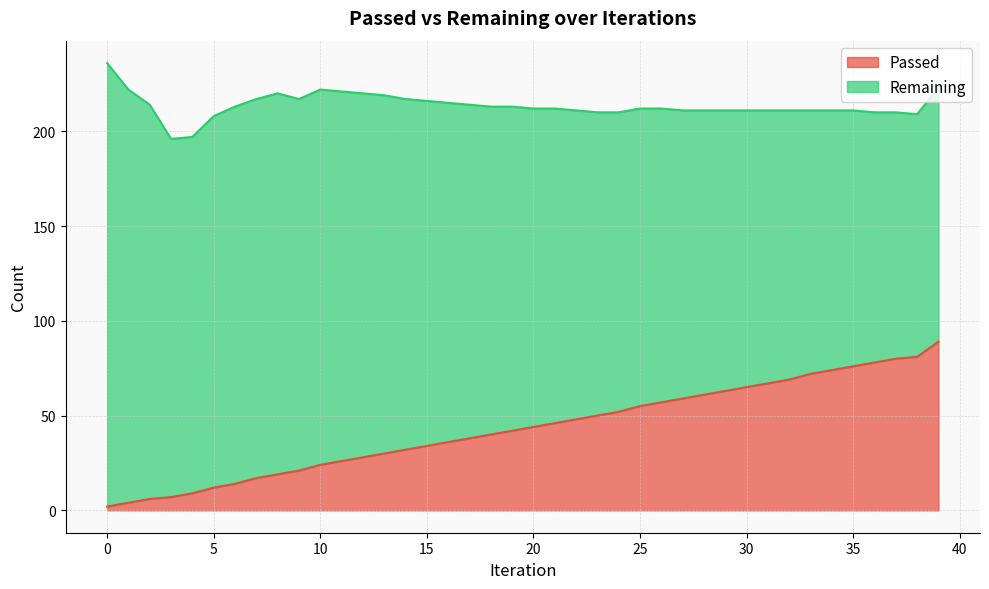

Between 37 and 12, which is larger?

37